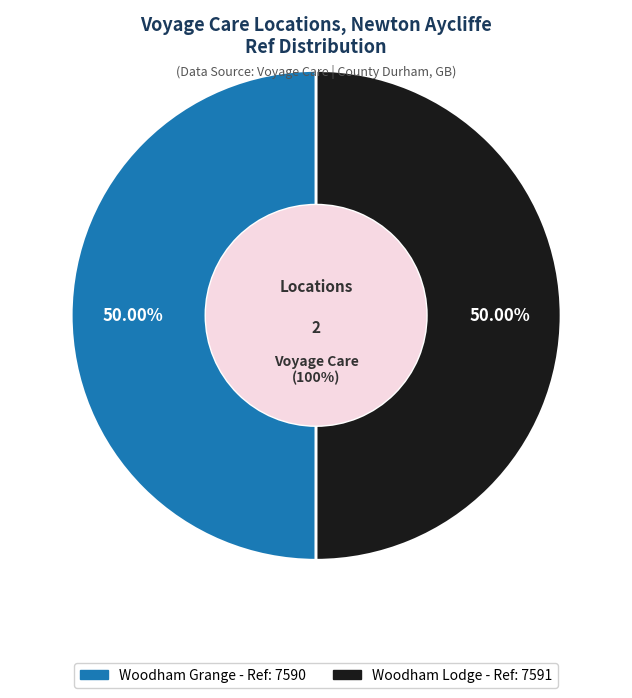

What percentage do Woodham Grange and Woodham Lodge together represent?

100.0%